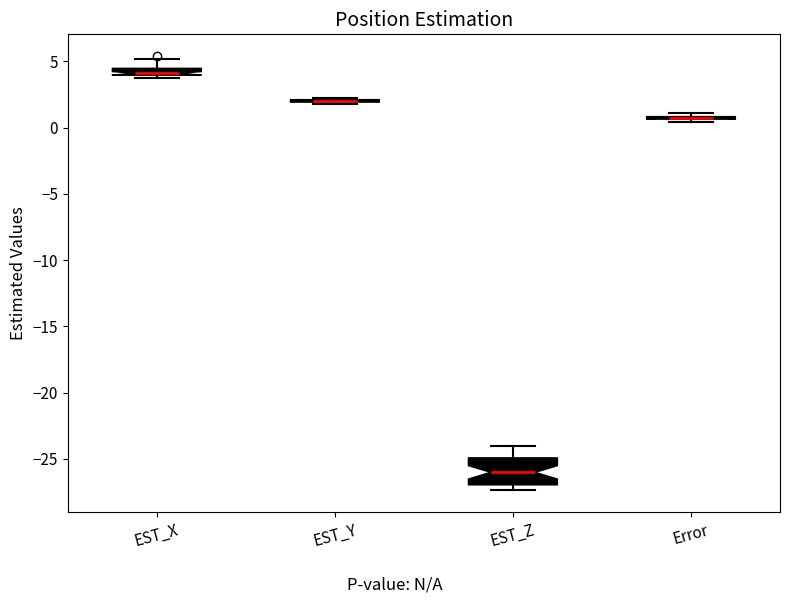

Which box is the tallest, from its lower edge to its upper edge?

EST_Z